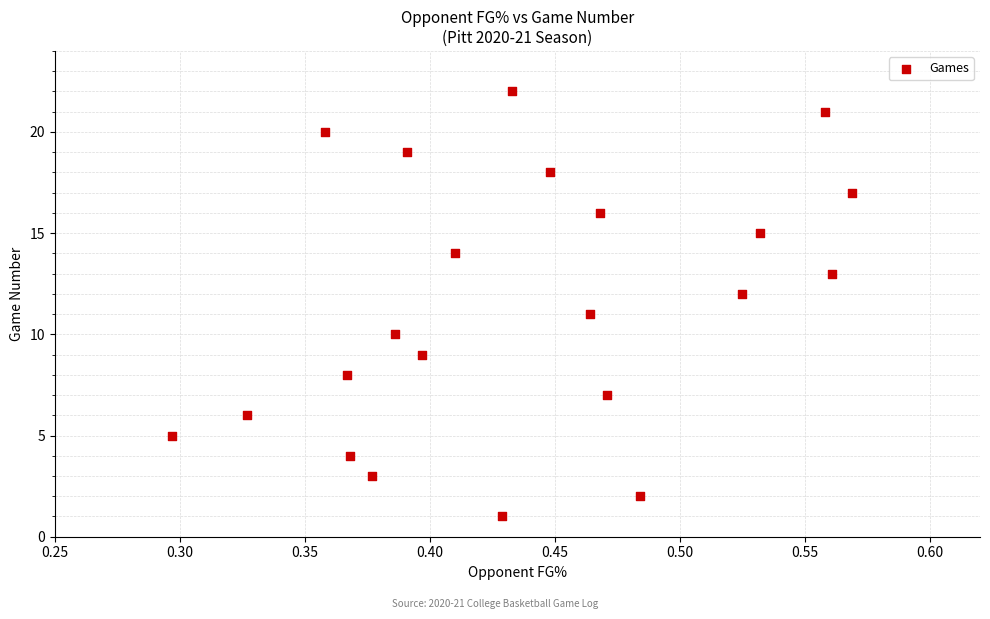

What is the range of Y values (max minus min)?

21